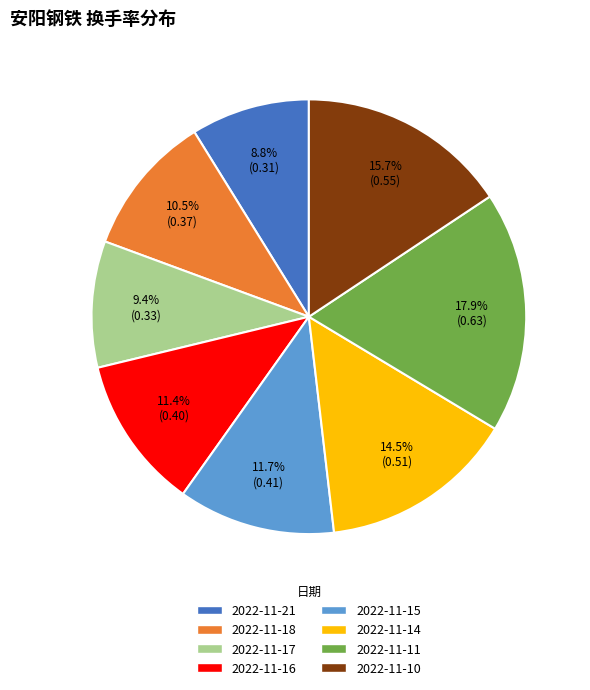

Which has a higher value, 2022-11-21 or 2022-11-17?

2022-11-17